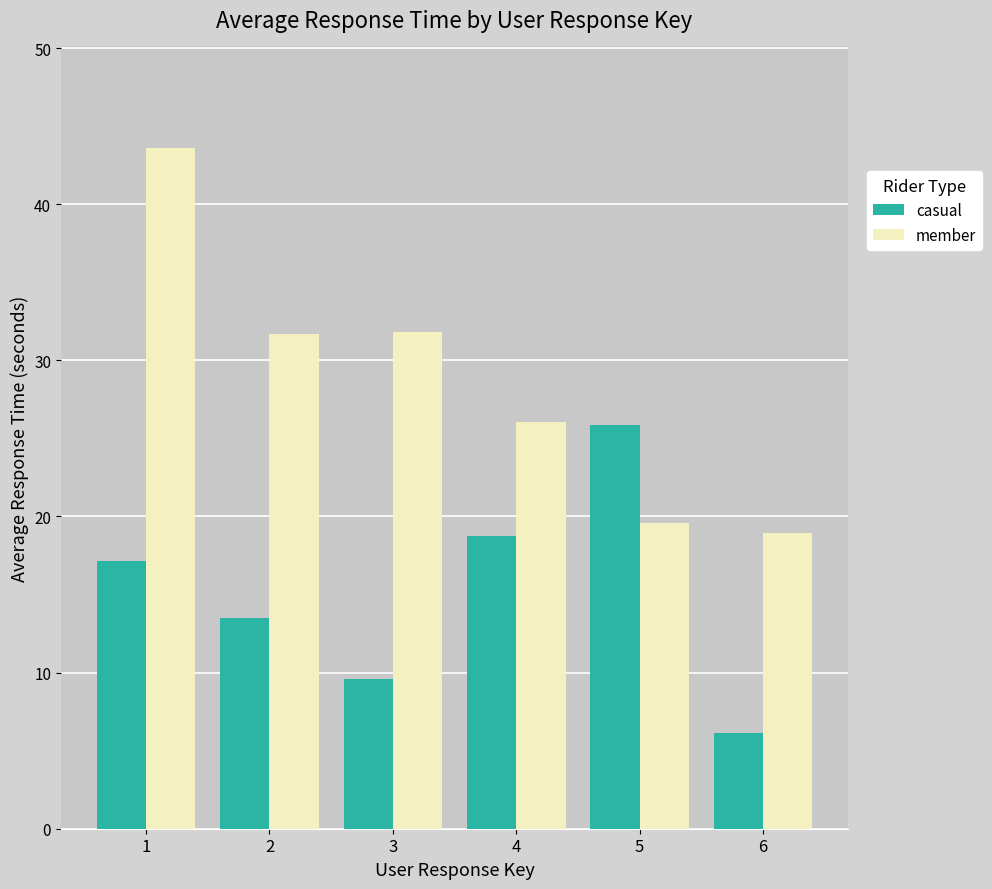

True or false: member has a value of 75.3 at 1.

False